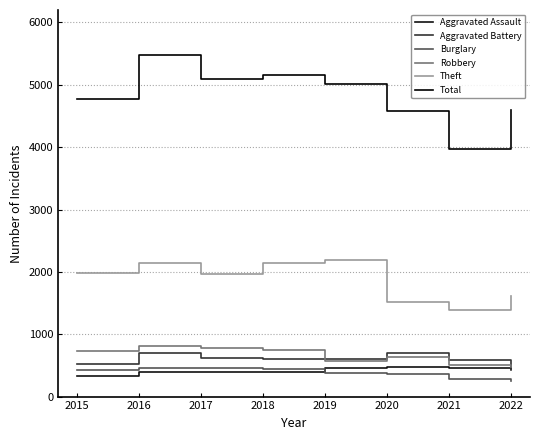

True or false: Theft has a value of 1392 at 2021.

True